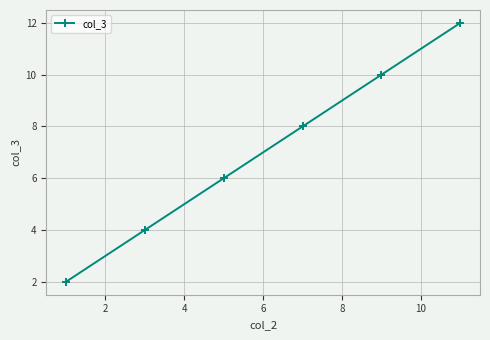

What is the maximum value shown in the chart?

12